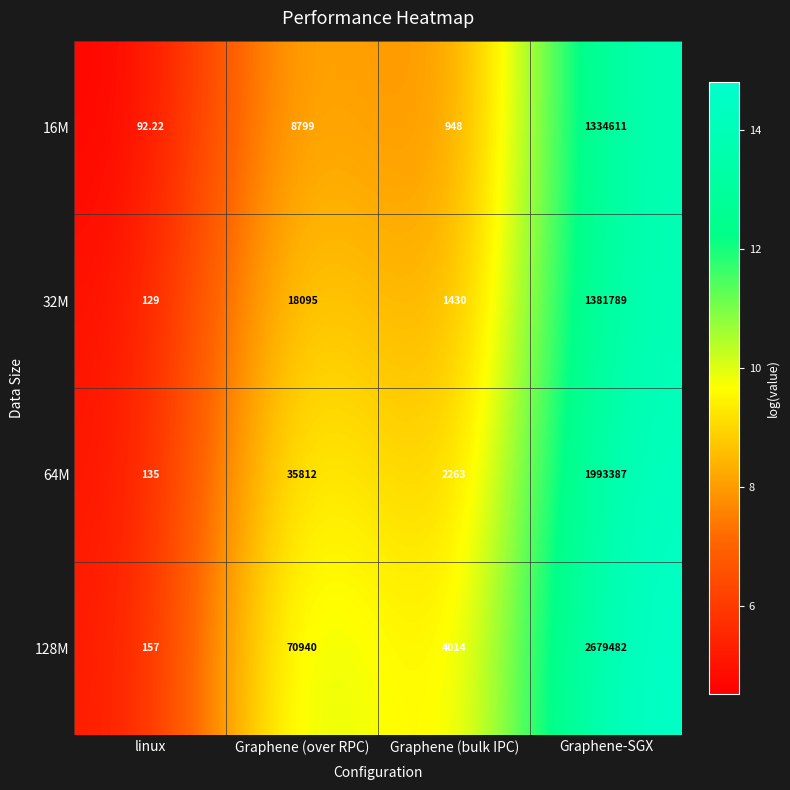

Which has a higher value, Graphene (bulk IPC) or Graphene (over RPC)?

Graphene (over RPC)